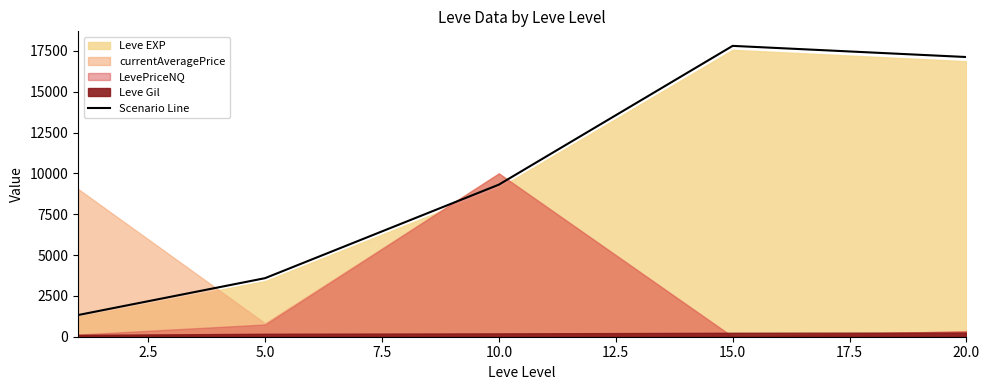

What is the maximum value for Scenario Line?

17804.7